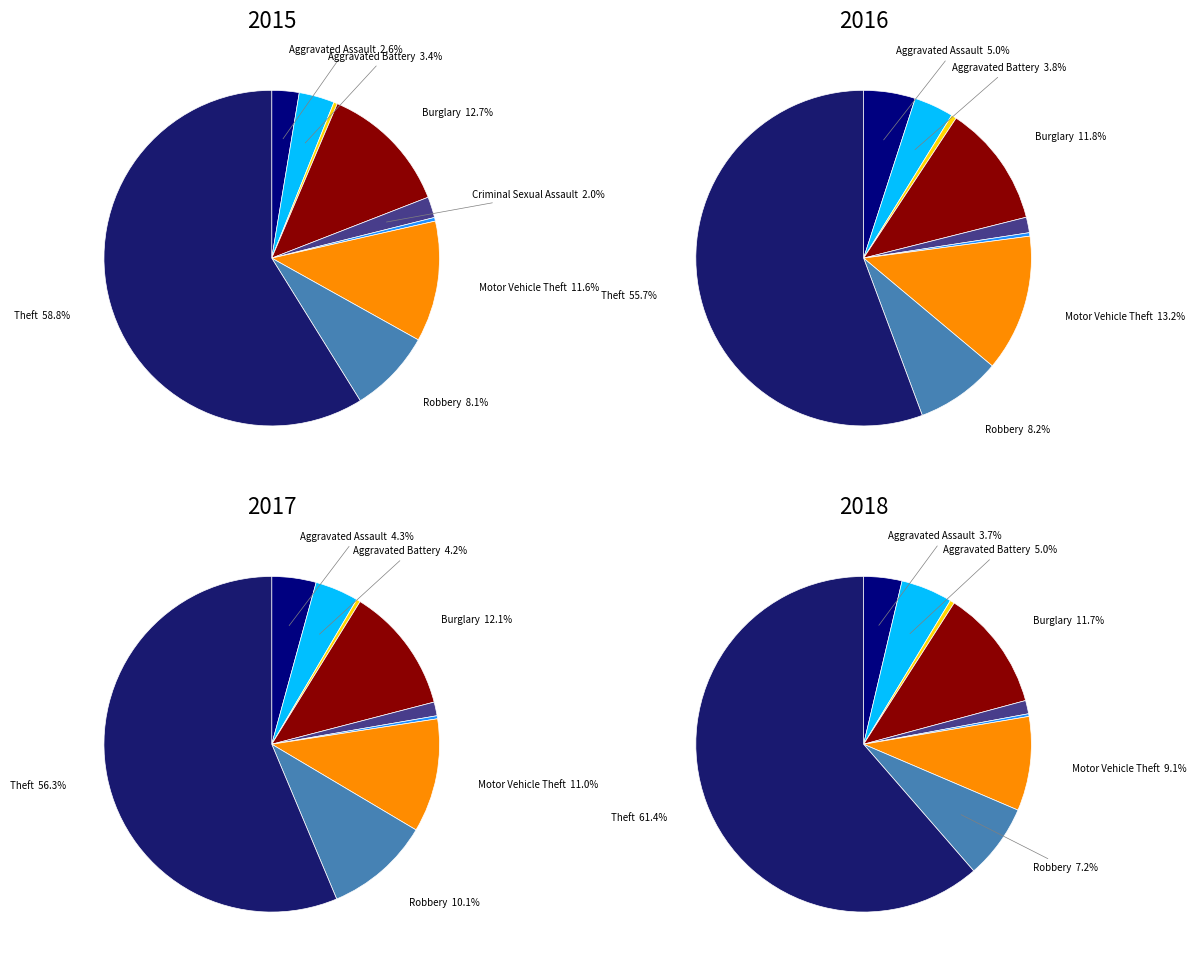

Which category accounts for the majority?

Theft